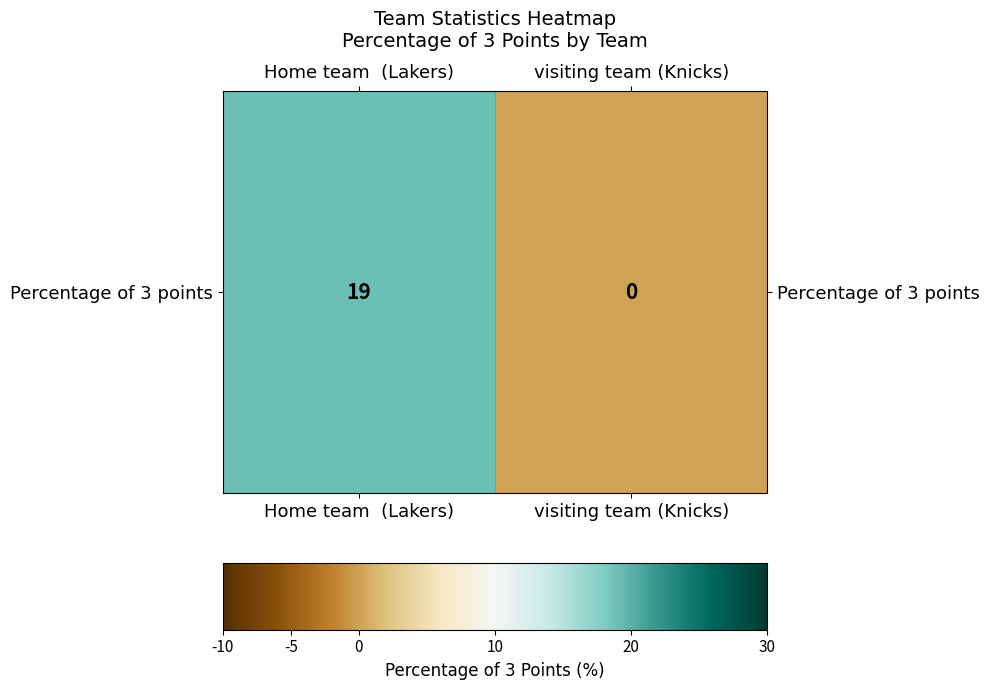

Reading right to left, list all the values displayed in this chart.

0	19